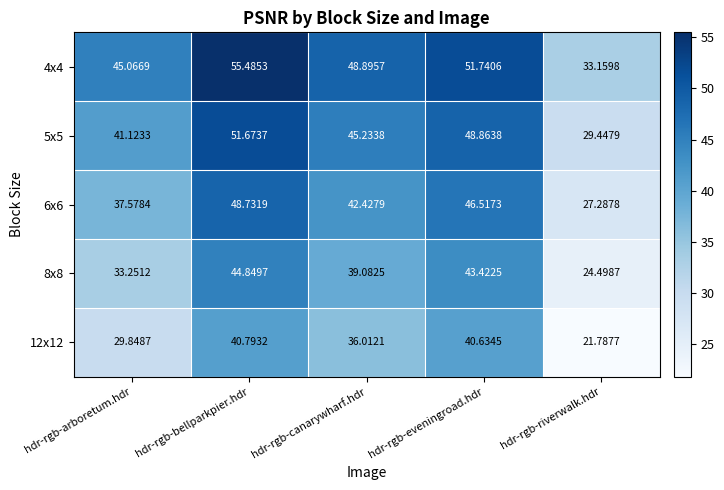

Which series has the largest total across all categories?

4x4